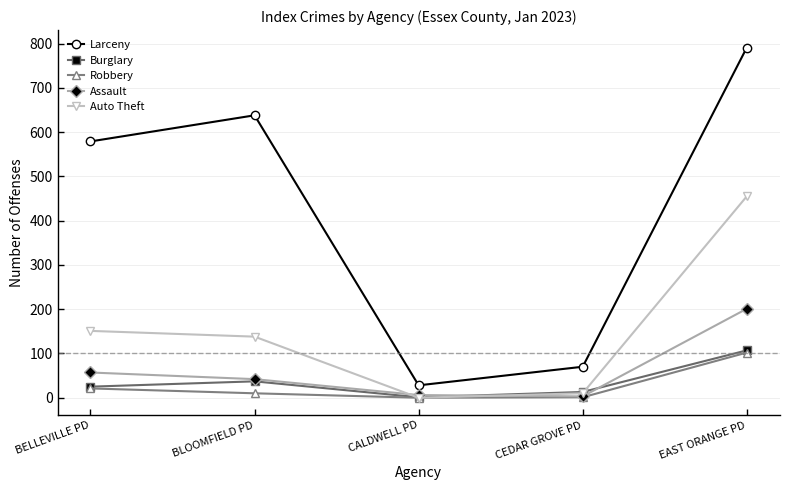

Where is the first local minimum for Burglary?

CALDWELL PD